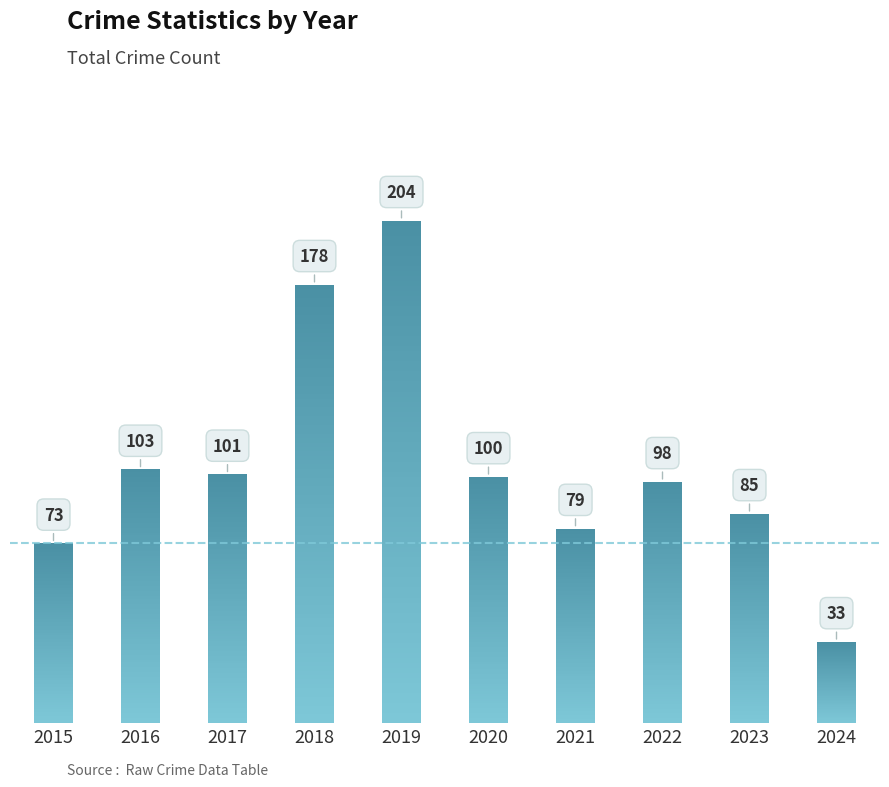

Reading right to left, transcribe all the data shown in this chart.

2024=33	2023=85	2022=98	2021=79	2020=100	2019=204	2018=178	2017=101	2016=103	2015=73